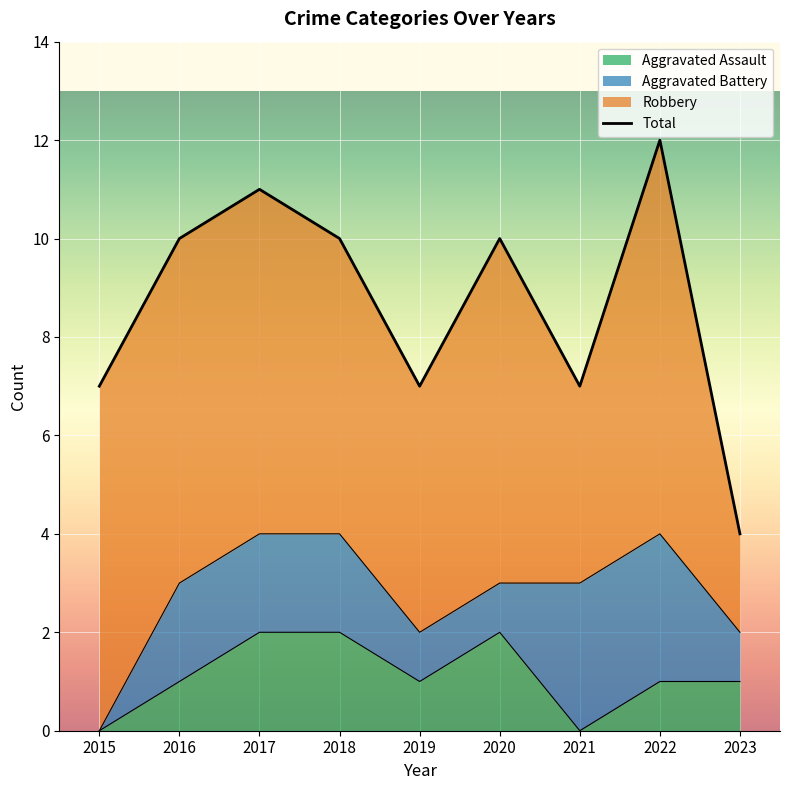

Where does the data first go above 10?

2017